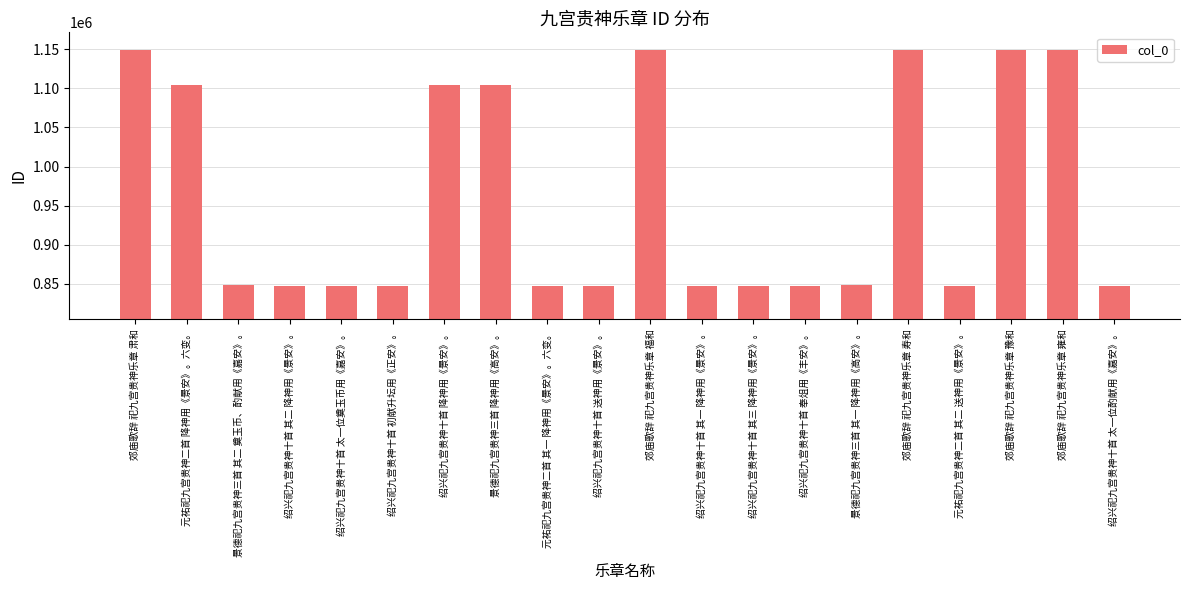

What is the change in value from 元祐祀九宫贵神二首 降神用《景安》。六变。 to 景德祀九宫贵神三首 其二 奠玉币、酌献用《嘉安》。?

-256624